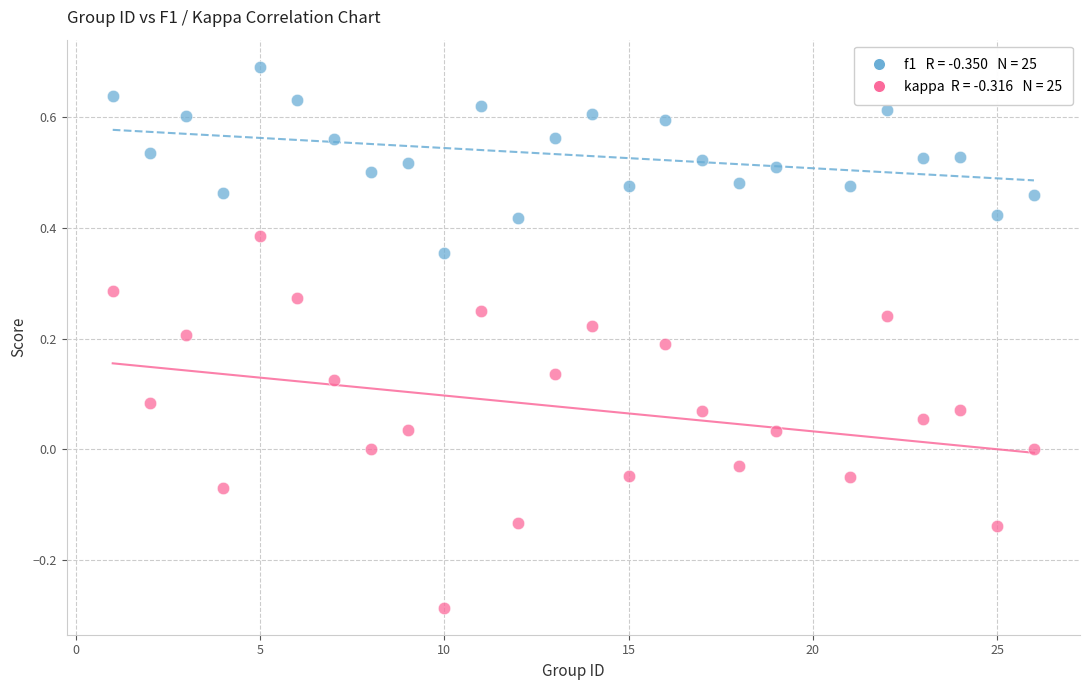

Across all data points, what is the range of X values (max minus min)?

25.0